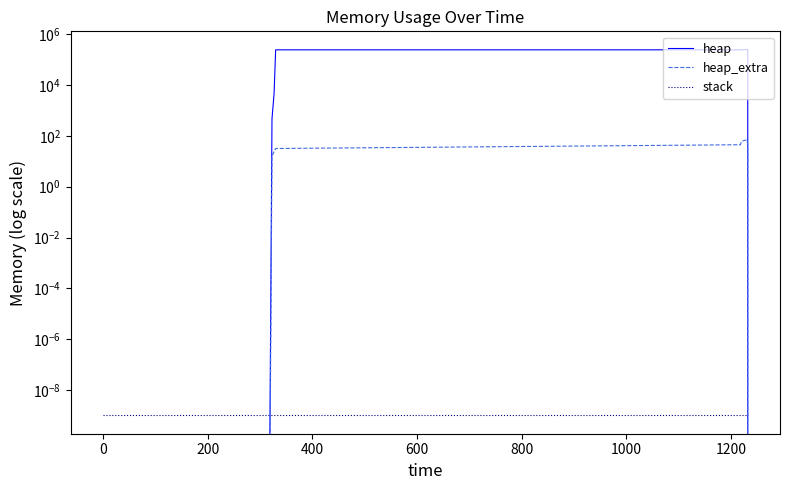

What is the difference between the maximum and minimum values in the heap_extra series?

69.0